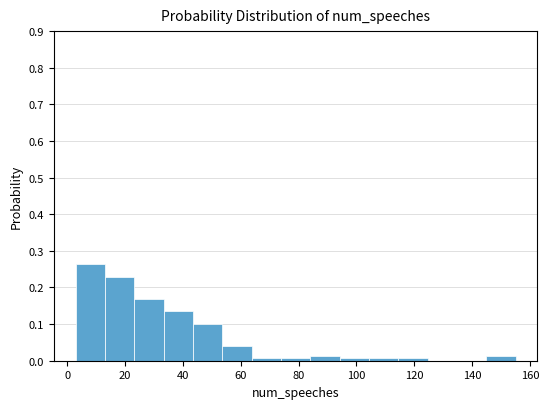

Reading left to right, transcribe this chart: for each bar, give the range it covers on the x-axis and its height. Neither the bar edges nor the heights are printed on the chart, so give them approximately, as read against the axes.

4 to 14: 0.26
14 to 24: 0.23
24 to 34: 0.17
34 to 44: 0.14
44 to 54: 0.10
54 to 64: 0.04
64 to 74: under 0.01
74 to 84: under 0.01
84 to 94: 0.01
94 to 104: under 0.01
104 to 114: under 0.01
114 to 124: under 0.01
124 to 134: 0
134 to 144: 0
144 to 156: 0.01